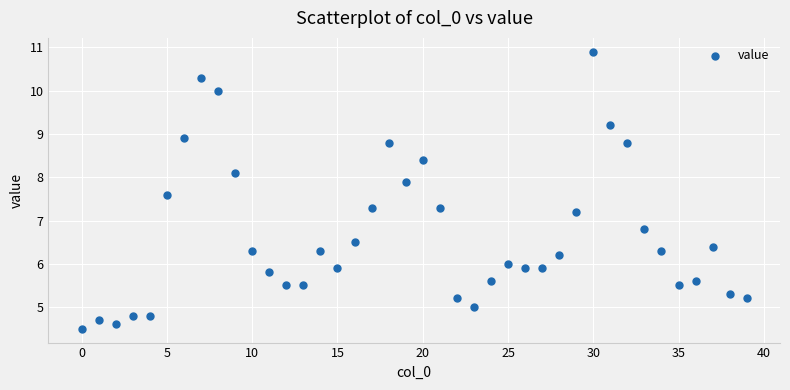

What is the range of Y values (max minus min)?

6.4